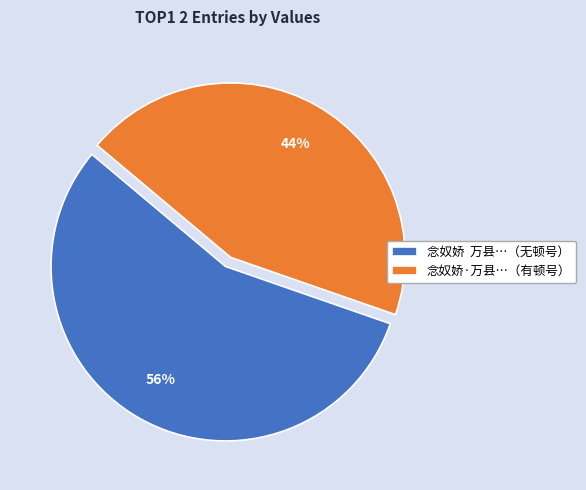

True or false: 念奴娇·万县…（有顿号） accounts for 44% of the total.

True